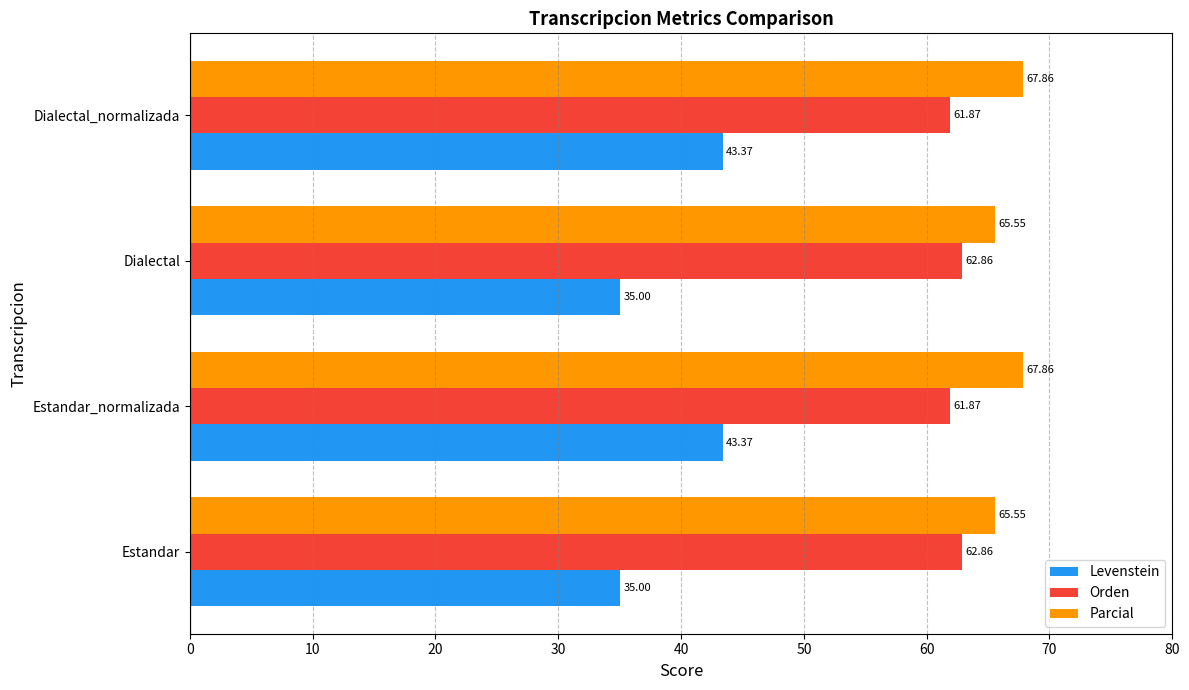

What is the total value across all series at Dialectal_normalizada?

173.1